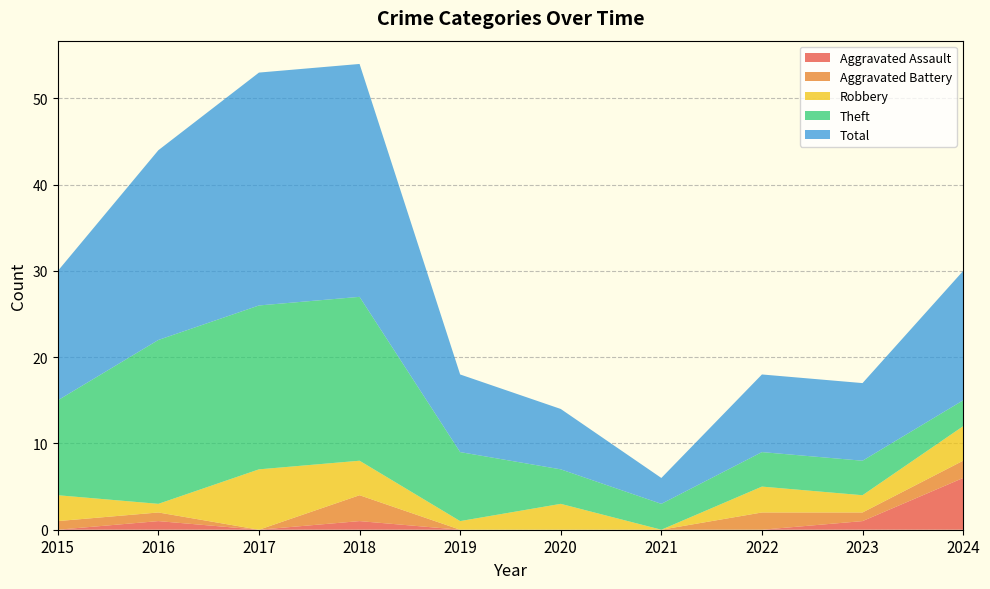

Reading left to right, list all the values displayed in this chart.

Aggravated Assault: 0	1	0	1	0	0	0	0	1	6
Aggravated Battery: 1	1	0	3	0	0	0	2	1	2
Robbery: 3	1	7	4	1	3	0	3	2	4
Theft: 11	19	19	19	8	4	3	4	4	3
Total: 15	22	27	27	9	7	3	9	9	15